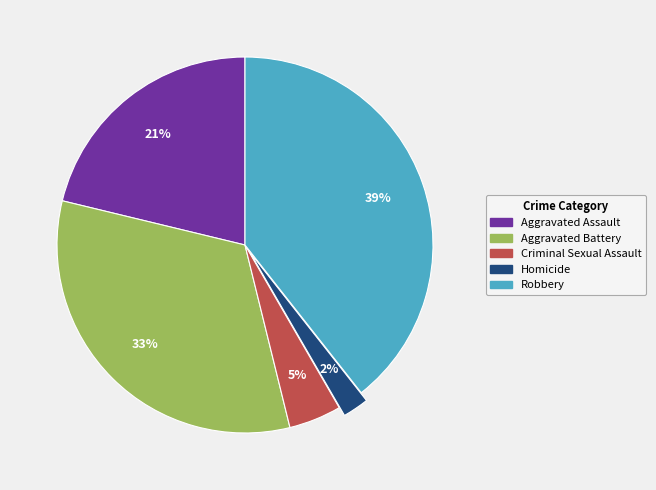

Is the sum of Criminal Sexual Assault and Homicide greater than half?

No